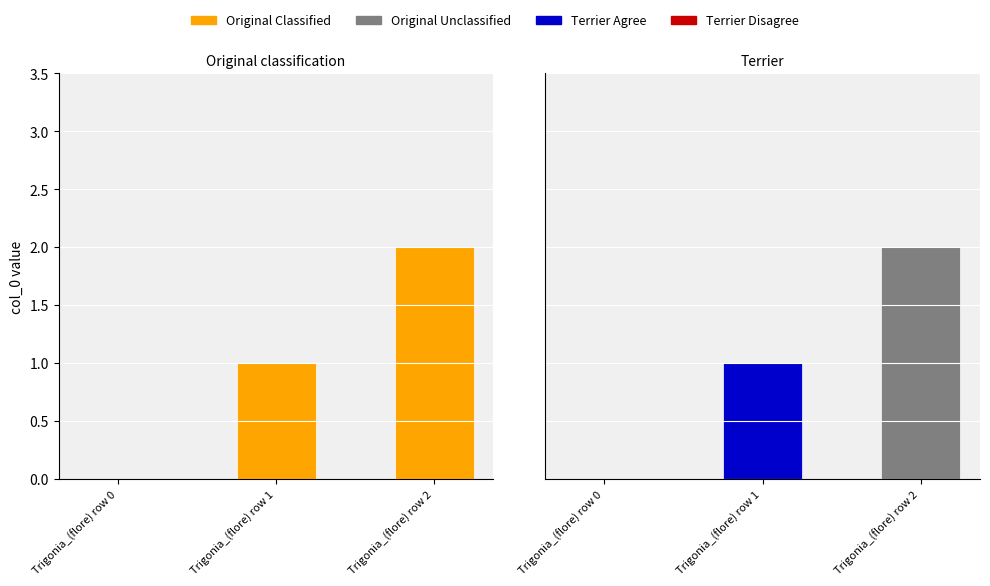

Between Trigonia_(flore) row 1 and Trigonia_(flore) row 0, which is larger?

Trigonia_(flore) row 1